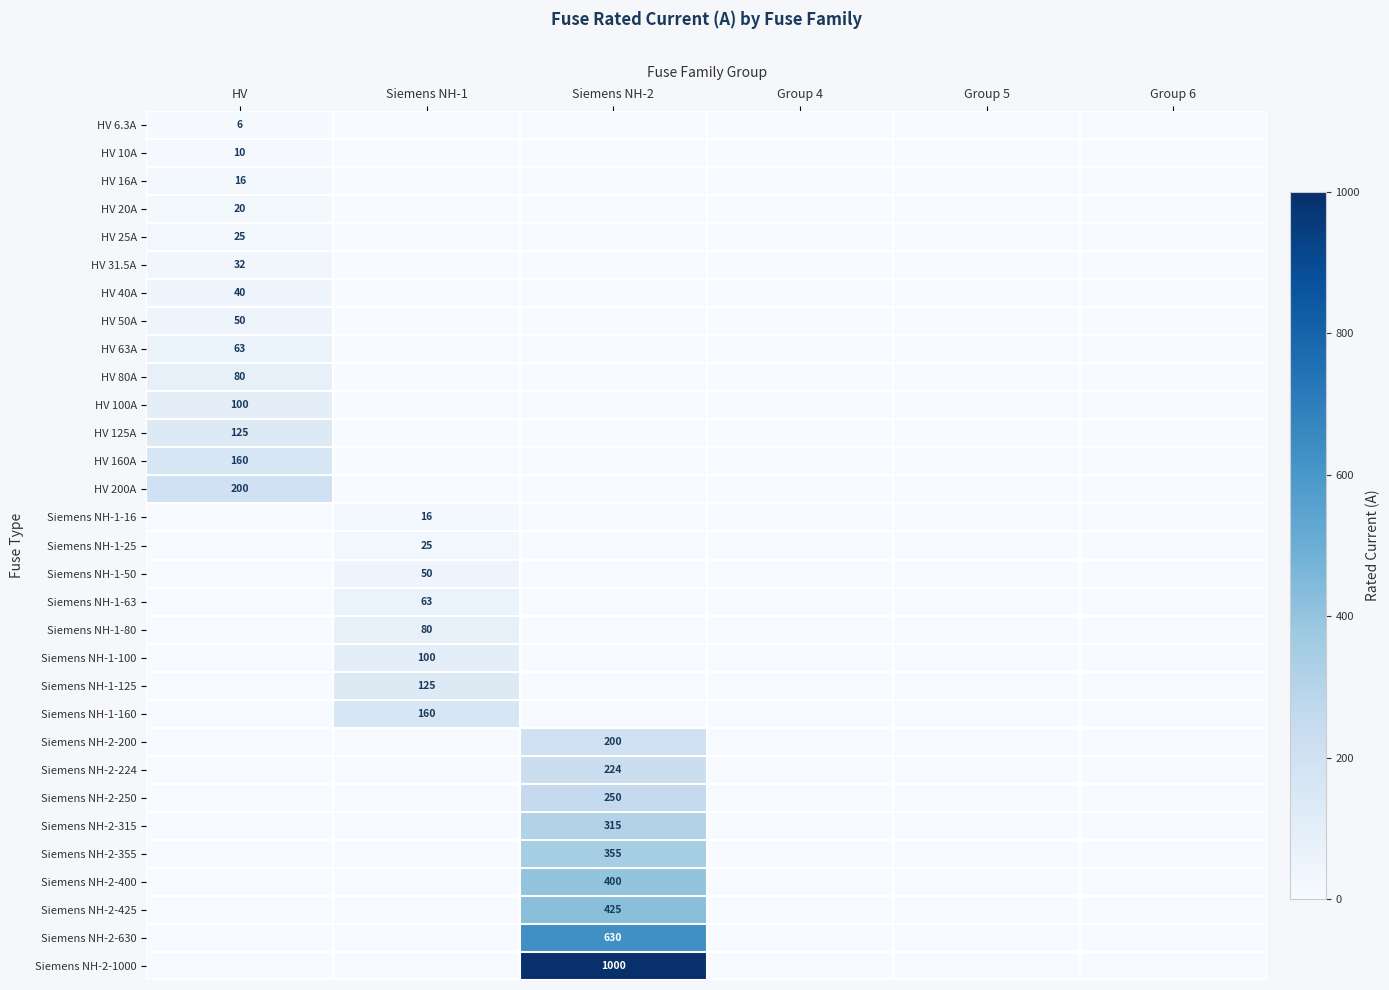

What is the total value across all series at Siemens NH-2?

3799.0